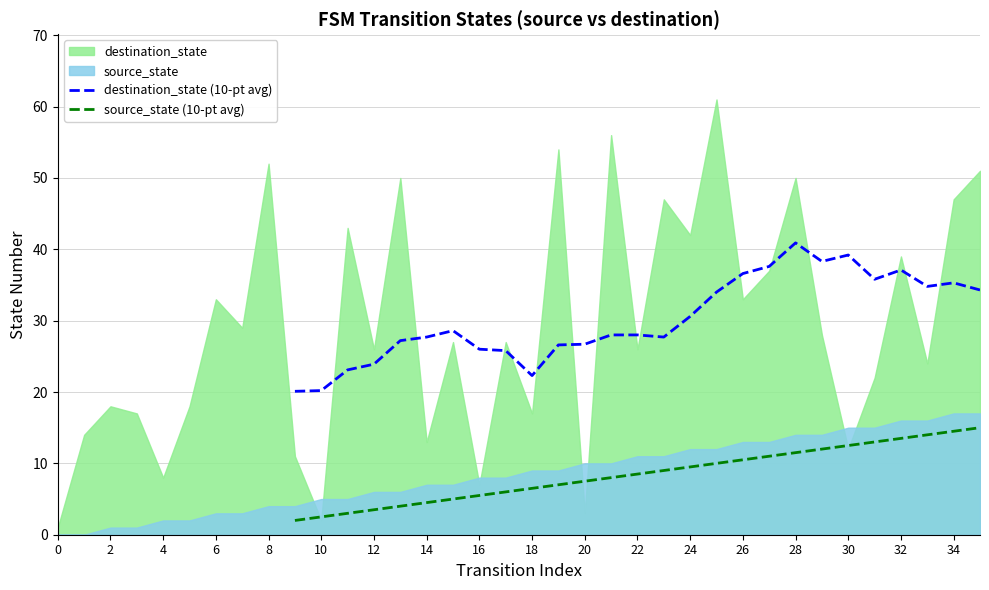

True or false: destination_state (10-pt avg) has a value of 21.6 at 26.

False